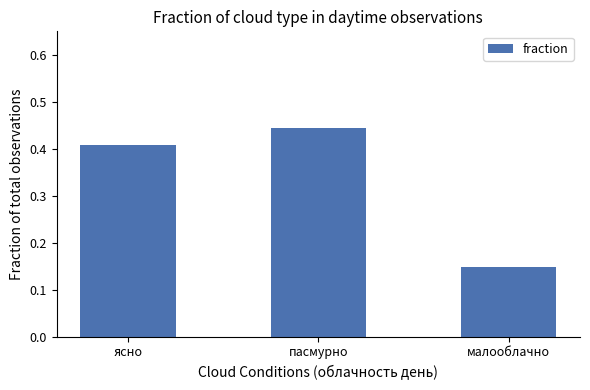

List the labels in order of value, largest first.

пасмурно, ясно, малооблачно